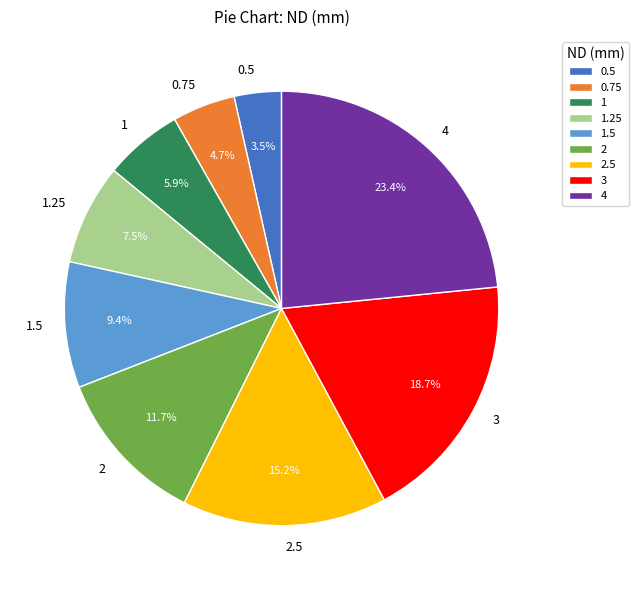

Is 1.25 the majority of the pie?

No